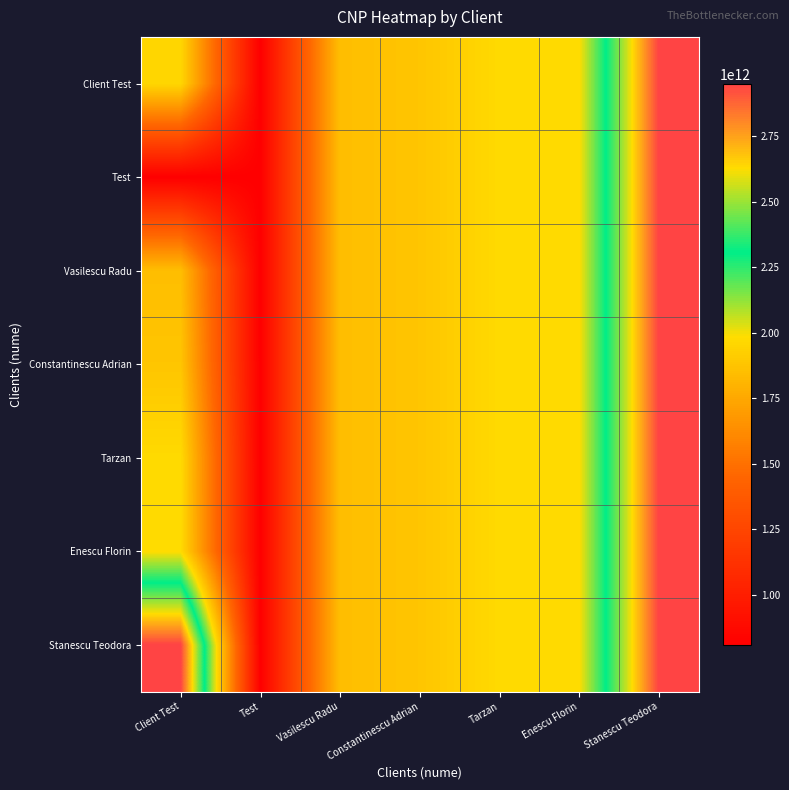

What is the total value across all series at Test?

5669137523609